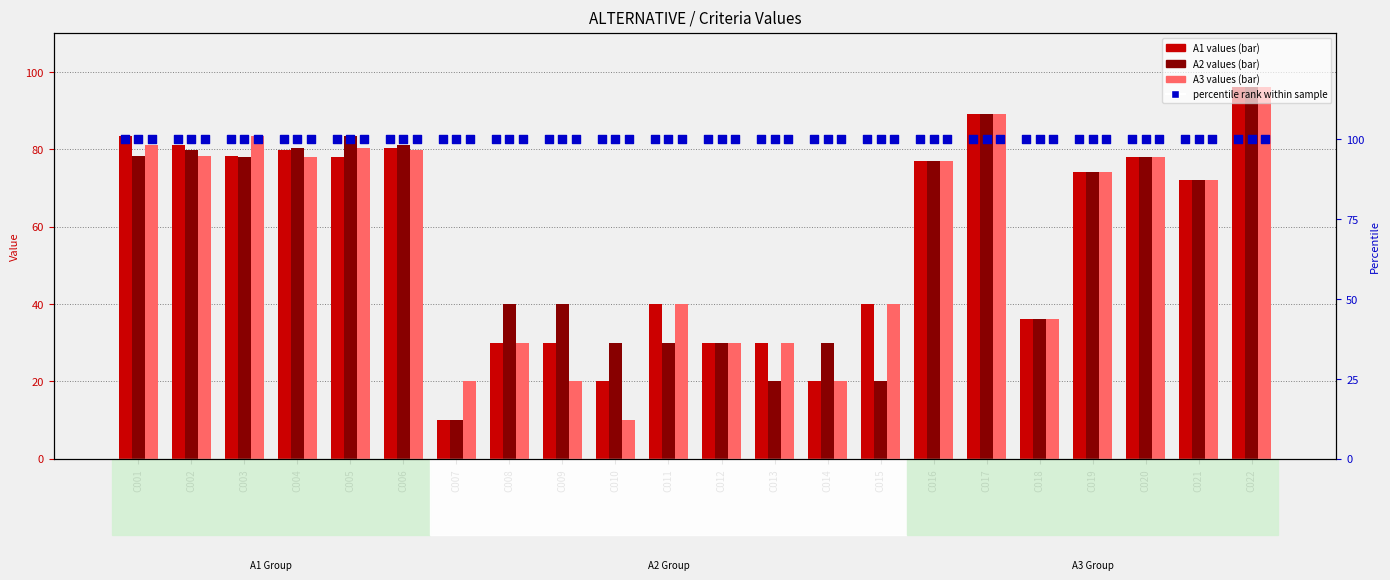

Which series has the largest total across all categories?

percentile rank within sample